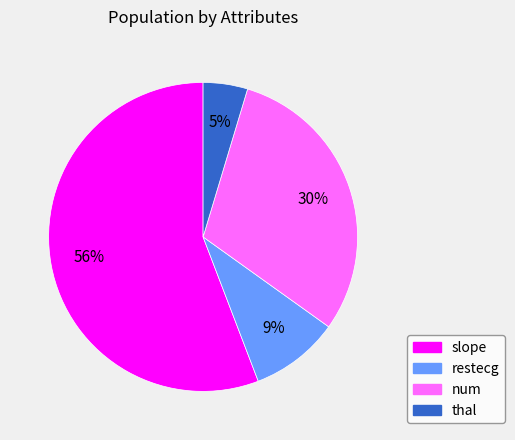

Count the number of slices in the pie.

4